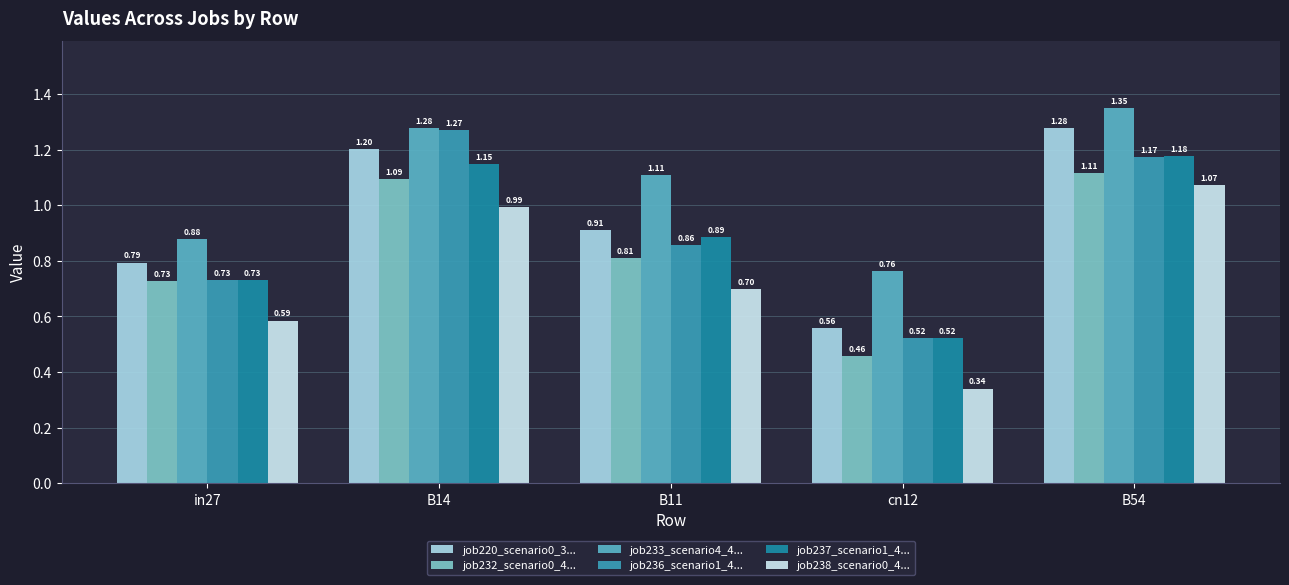

What position from the right is B11?

3